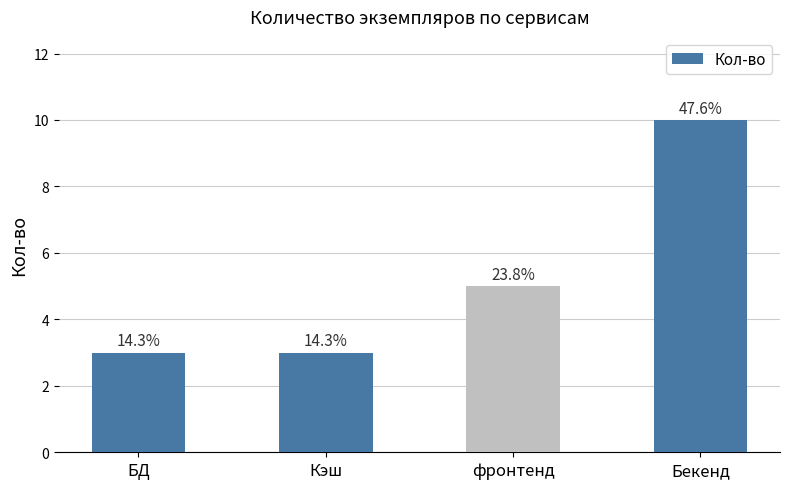

Does the chart contain any negative values?

No